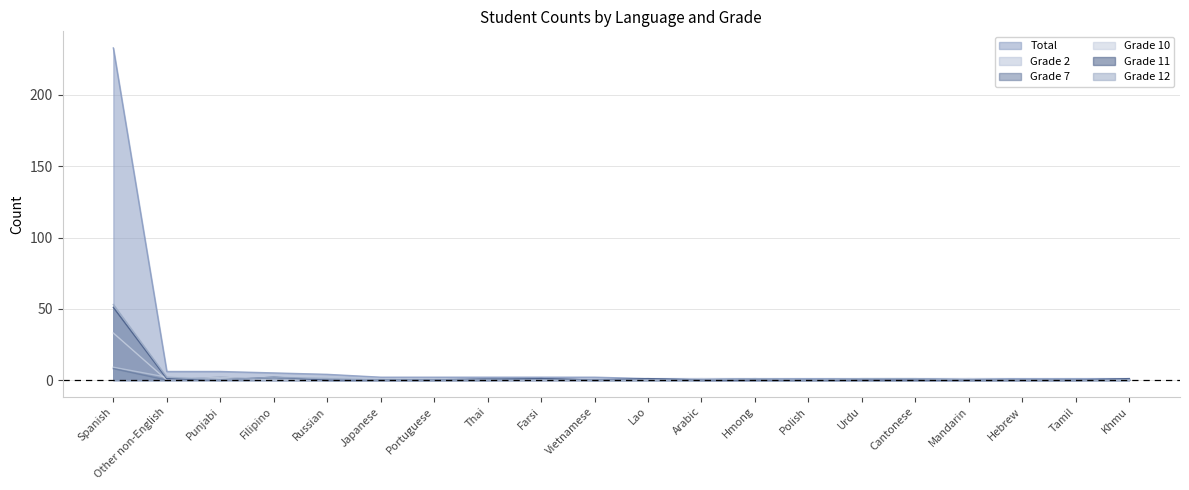

True or false: Grade 11 and Grade 12 cross at least once.

False